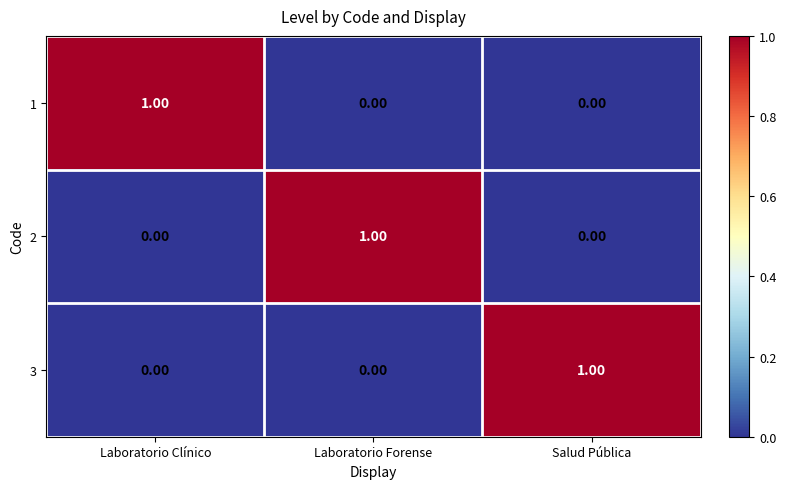

What is the difference between the highest and lowest values at Salud Pública?

1